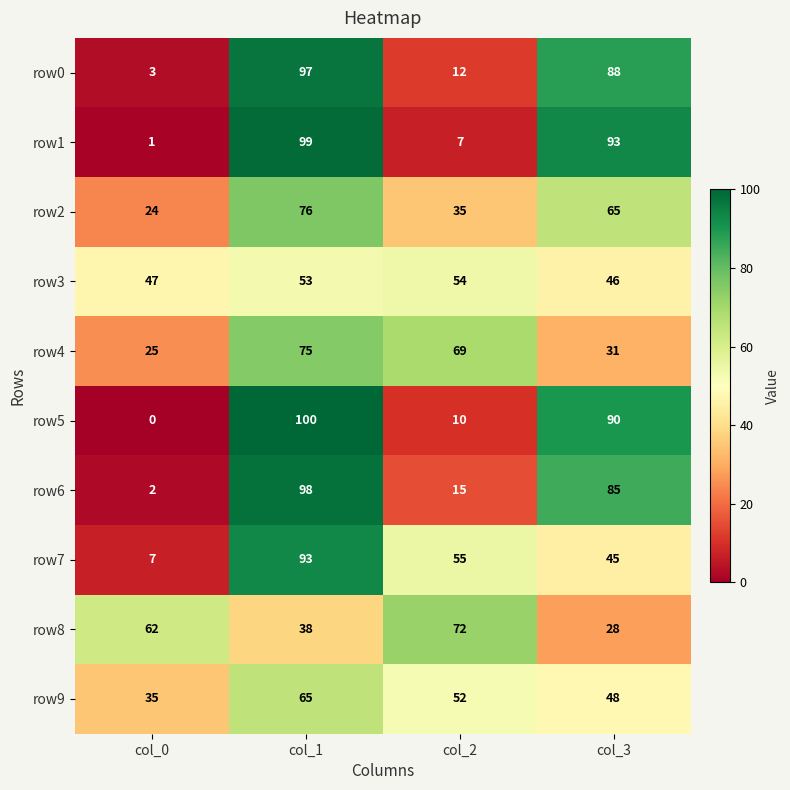

How many data points does each series have?

4